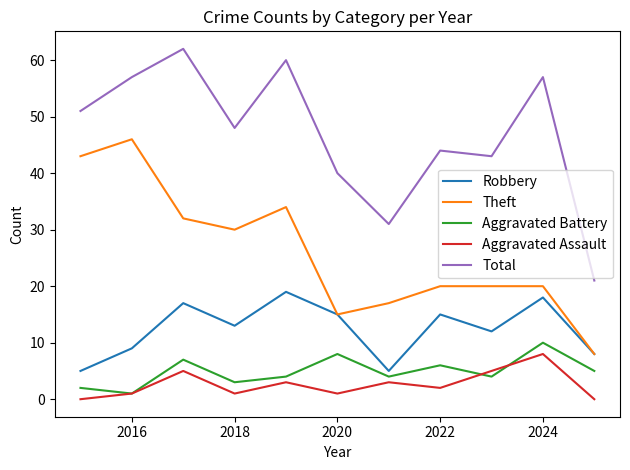

True or false: Aggravated Battery and Total cross at least once.

False